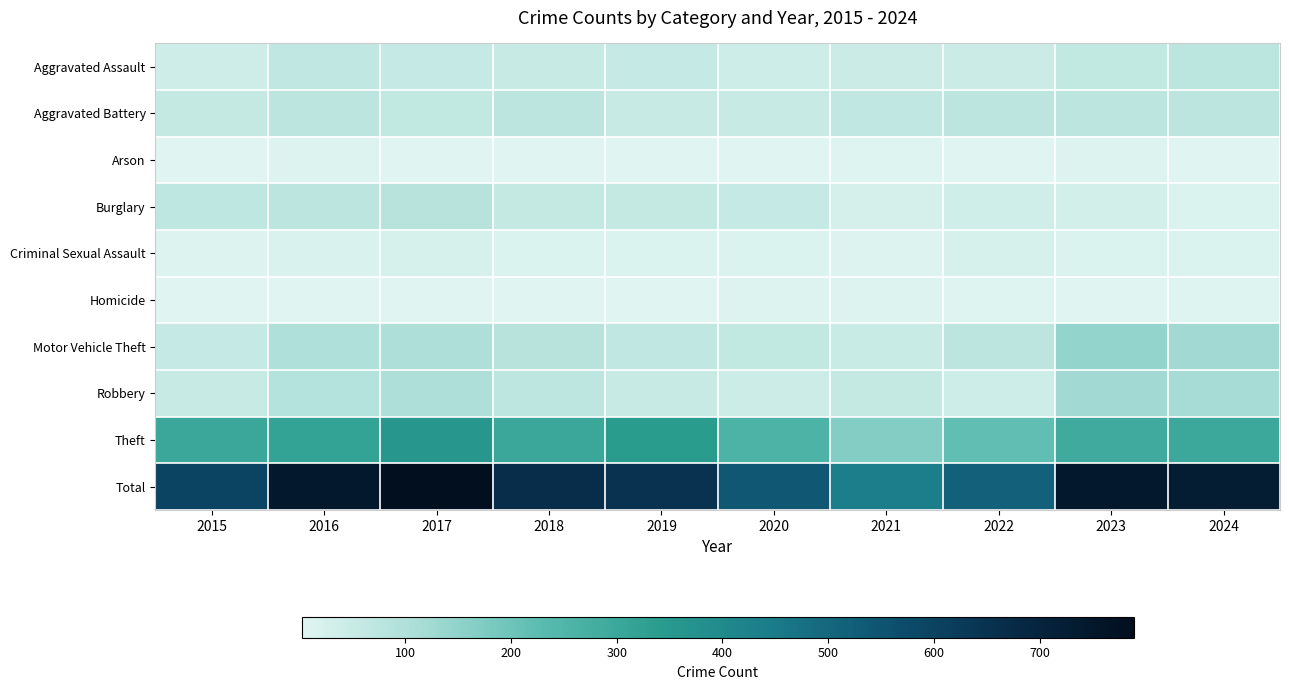

At how many categories does at least one series exceed 494?

9